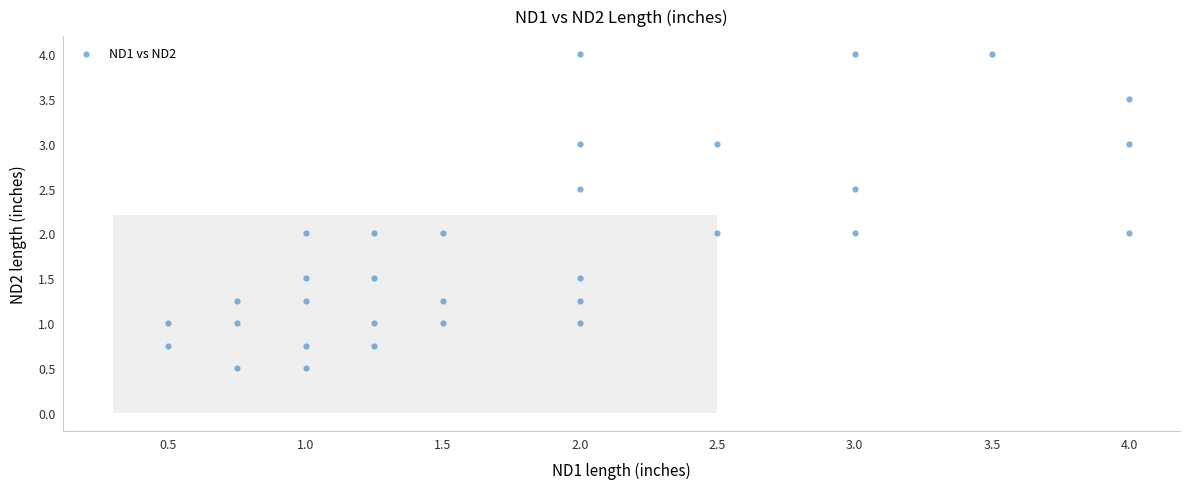

What is the range of Y values (max minus min)?

3.5